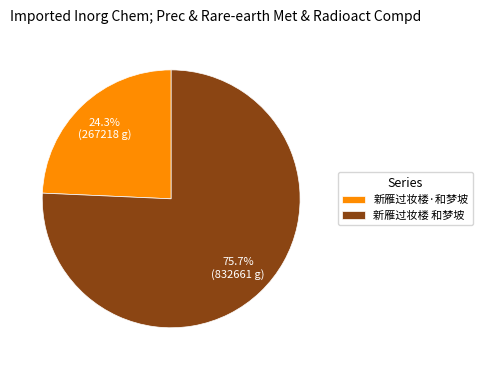

Is it true that 新雁过妆楼·和梦坡 is 24% of the pie?

True